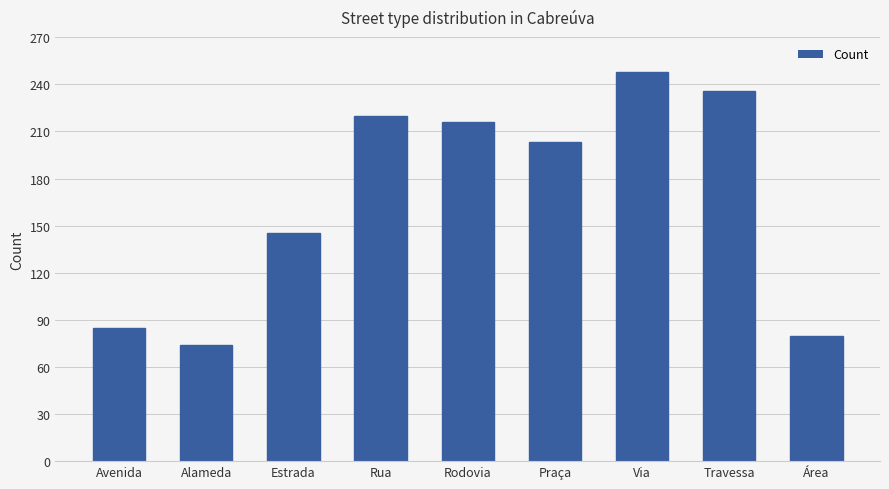

What is the approximate value at Travessa, to the nearest 5?

235